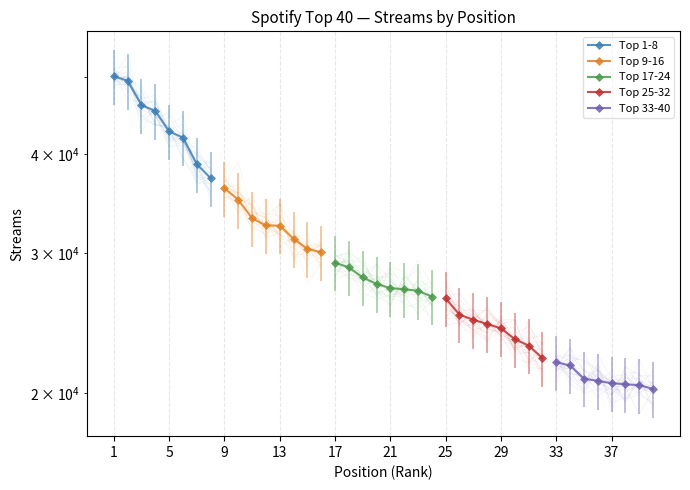

True or false: Top 33-40 and Top 25-32 cross at least once.

False